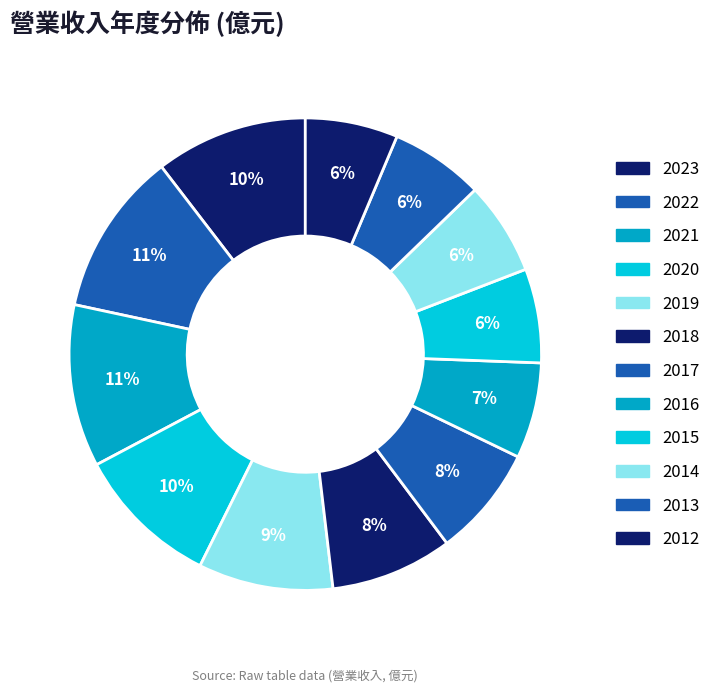

Count the number of slices in the pie.

12